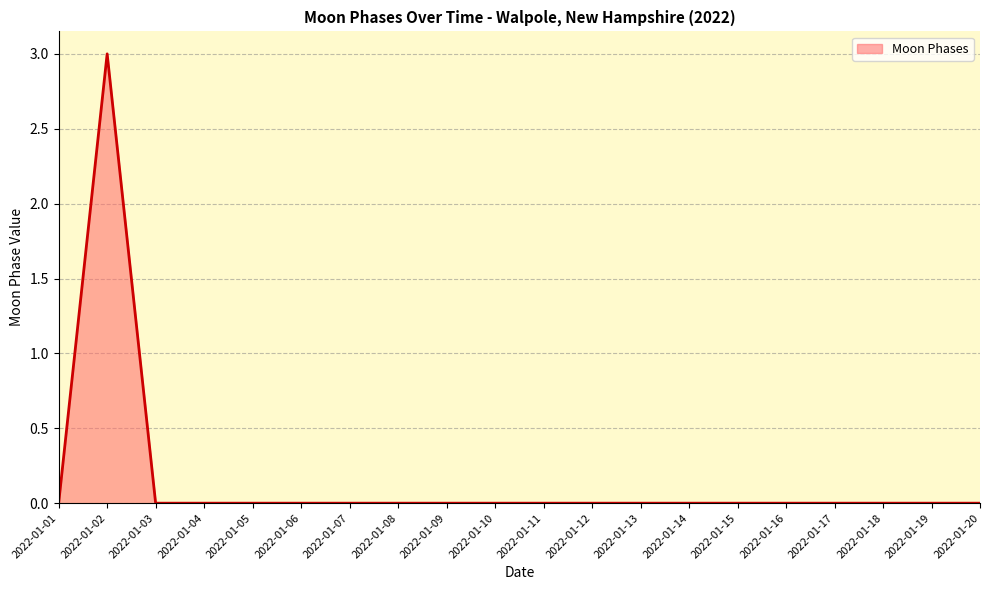

What is the difference between the maximum and minimum values?

3